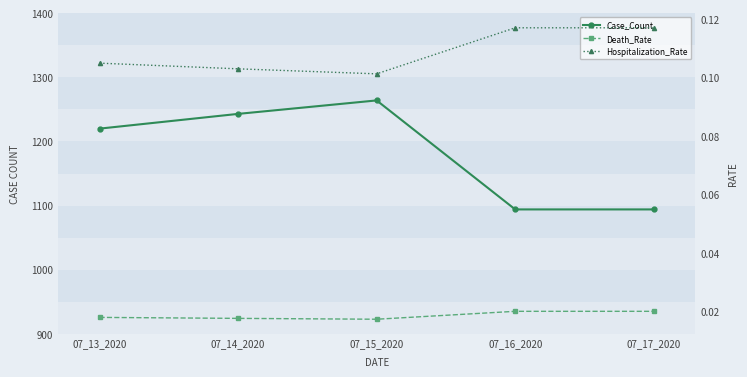

Where is the first local maximum for Case_Count?

07_15_2020